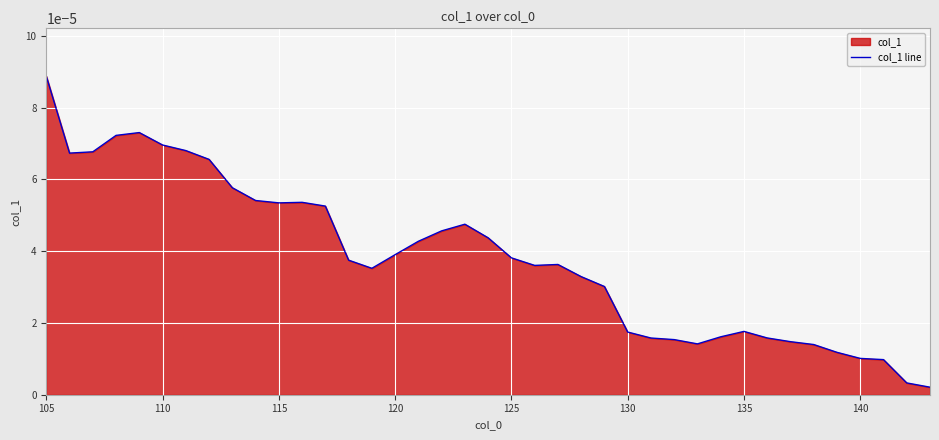

How many points are lower than both their immediate neighbors (excluding endpoints)?

5